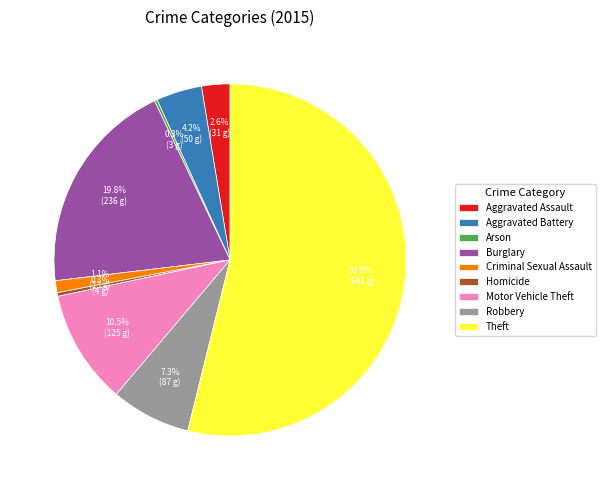

To the nearest percent, what is the average slice percentage?

11%